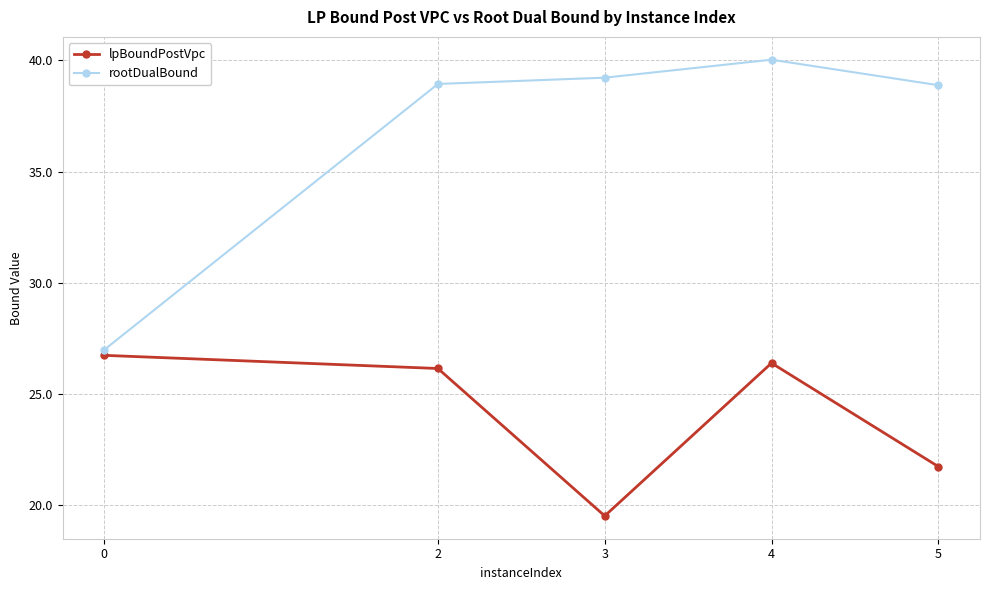

At which category does the chart reach its peak across all series?

4